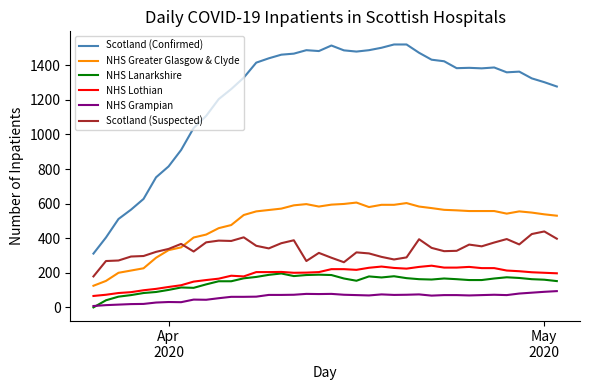

Which series has the largest range (max minus min)?

Scotland (Confirmed)